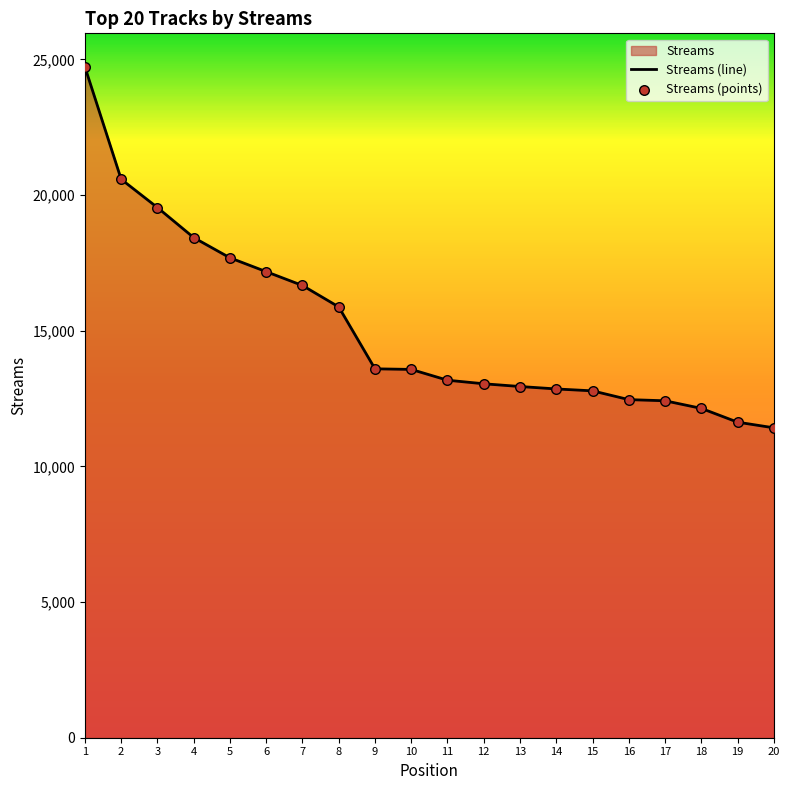

At how many categories does at least one series exceed 12673?

15